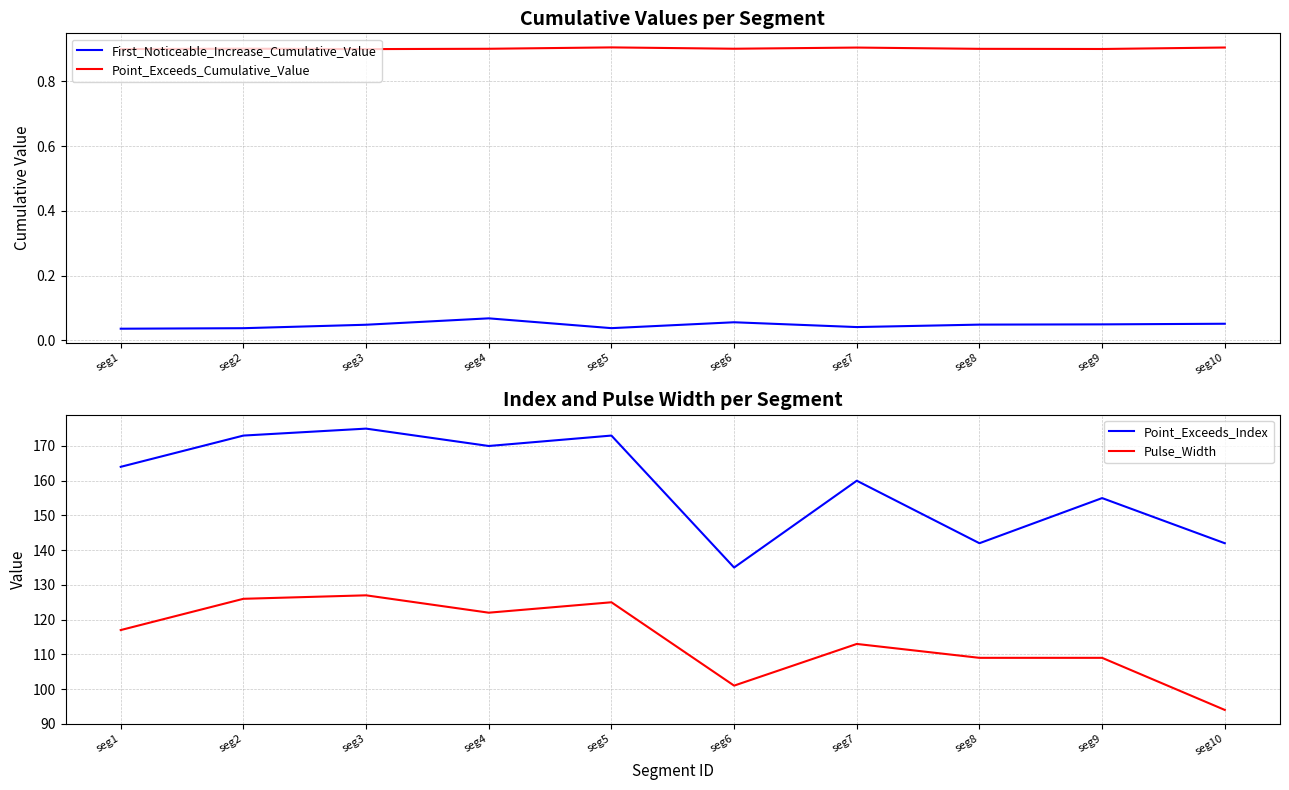

True or false: Point_Exceeds_Index and First_Noticeable_Increase_Cumulative_Value intersect in this chart.

False